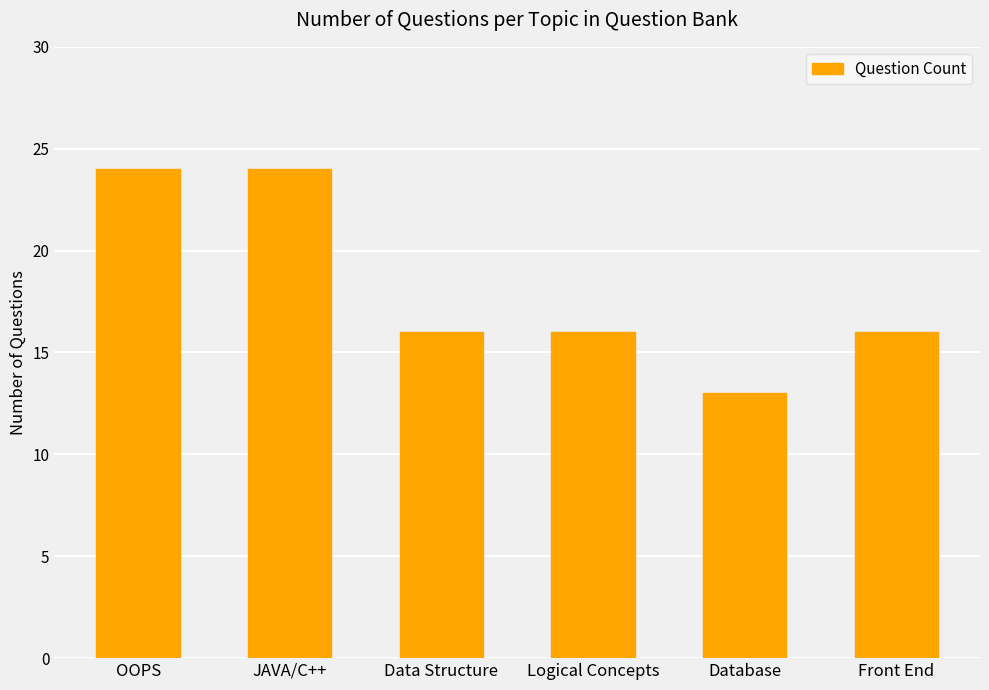

The chart shows a value of 35 at OOPS. True or false?

False